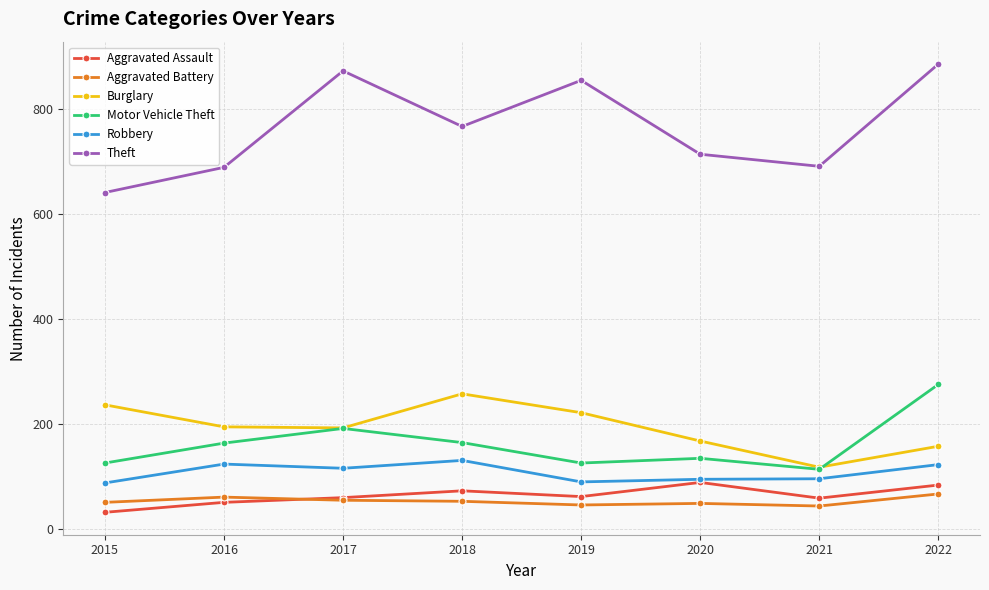

What is the maximum value for Burglary?

257